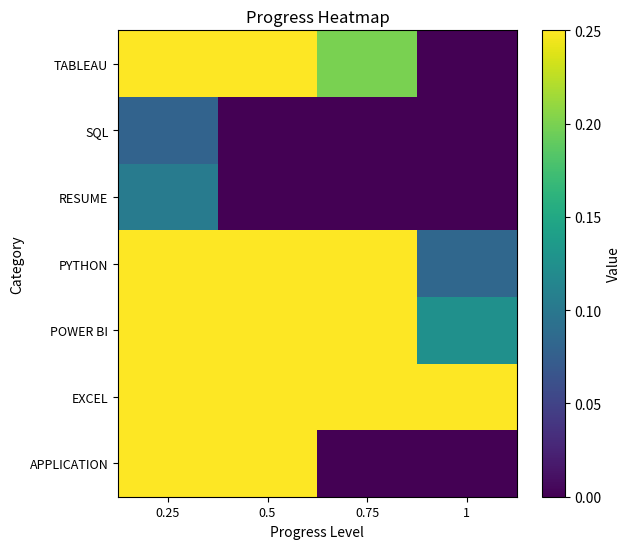

Between 0.25 and 0.5, which is larger?

0.25